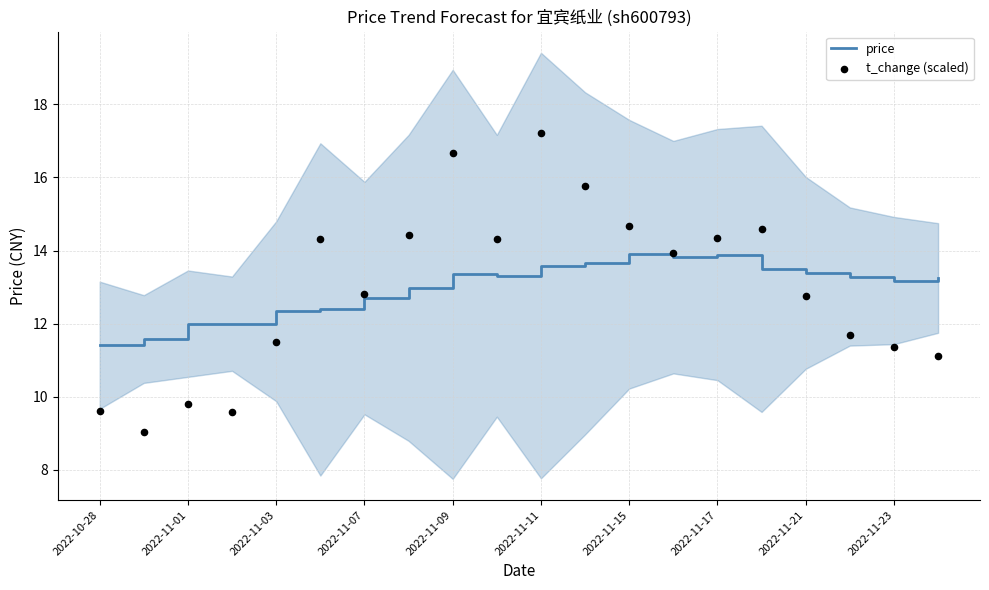

Which series reaches the minimum Y coordinate?

t_change (scaled)